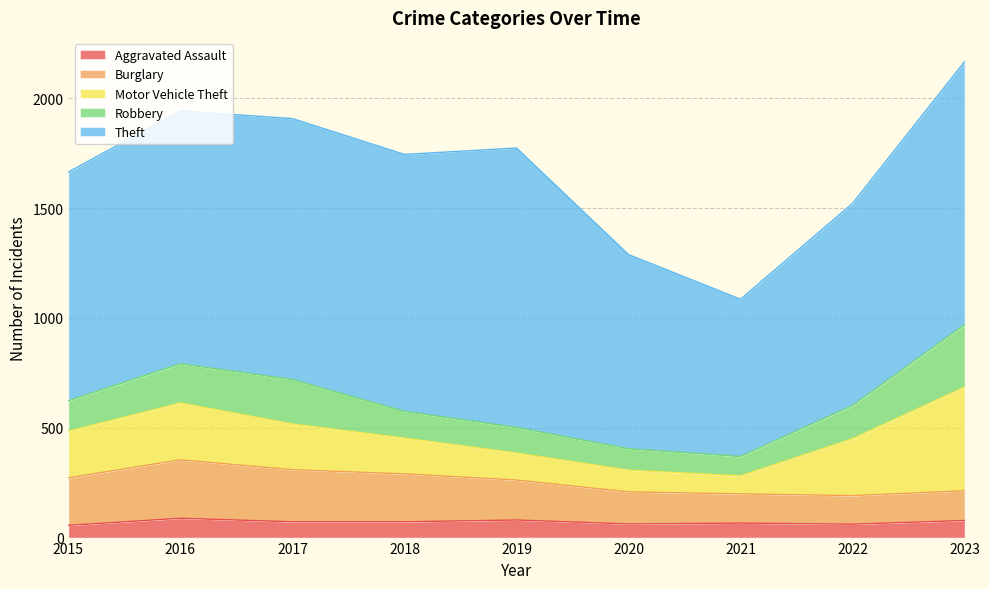

Between 2016 and 2020, which series saw the biggest shift?

Theft